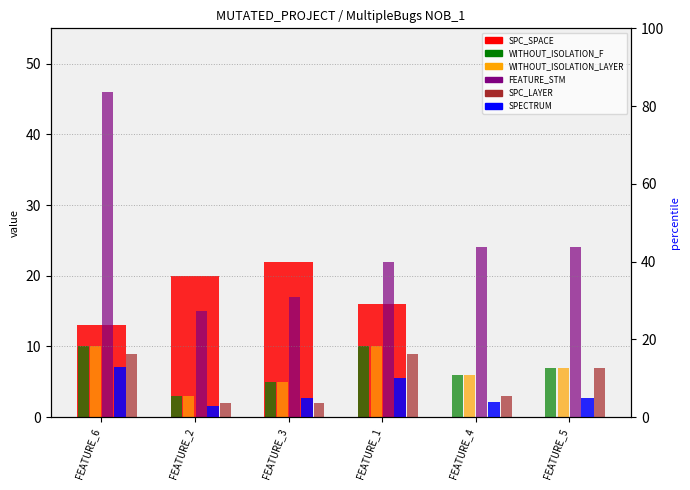

Reading left to right, what are all the values shown in this chart?

SPC_SPACE: FEATURE_6=13	FEATURE_2=20	FEATURE_3=22	FEATURE_1=16	FEATURE_4=0	FEATURE_5=0
WITHOUT_ISOLATION_F: FEATURE_6=10	FEATURE_2=3	FEATURE_3=5	FEATURE_1=10	FEATURE_4=6	FEATURE_5=7
WITHOUT_ISOLATION_LAYER: FEATURE_6=10	FEATURE_2=3	FEATURE_3=5	FEATURE_1=10	FEATURE_4=6	FEATURE_5=7
FEATURE_STM: FEATURE_6=46	FEATURE_2=15	FEATURE_3=17	FEATURE_1=22	FEATURE_4=24	FEATURE_5=24
SPC_LAYER: FEATURE_6=9	FEATURE_2=2	FEATURE_3=2	FEATURE_1=9	FEATURE_4=3	FEATURE_5=7
SPECTRUM: FEATURE_6=13	FEATURE_2=3	FEATURE_3=5	FEATURE_1=10	FEATURE_4=4	FEATURE_5=5